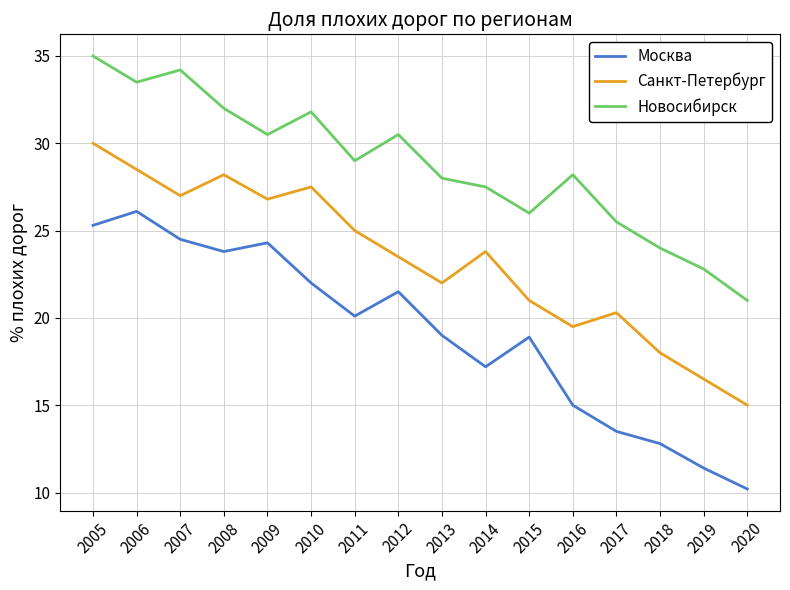

What is the minimum value for Санкт-Петербург?

15.0